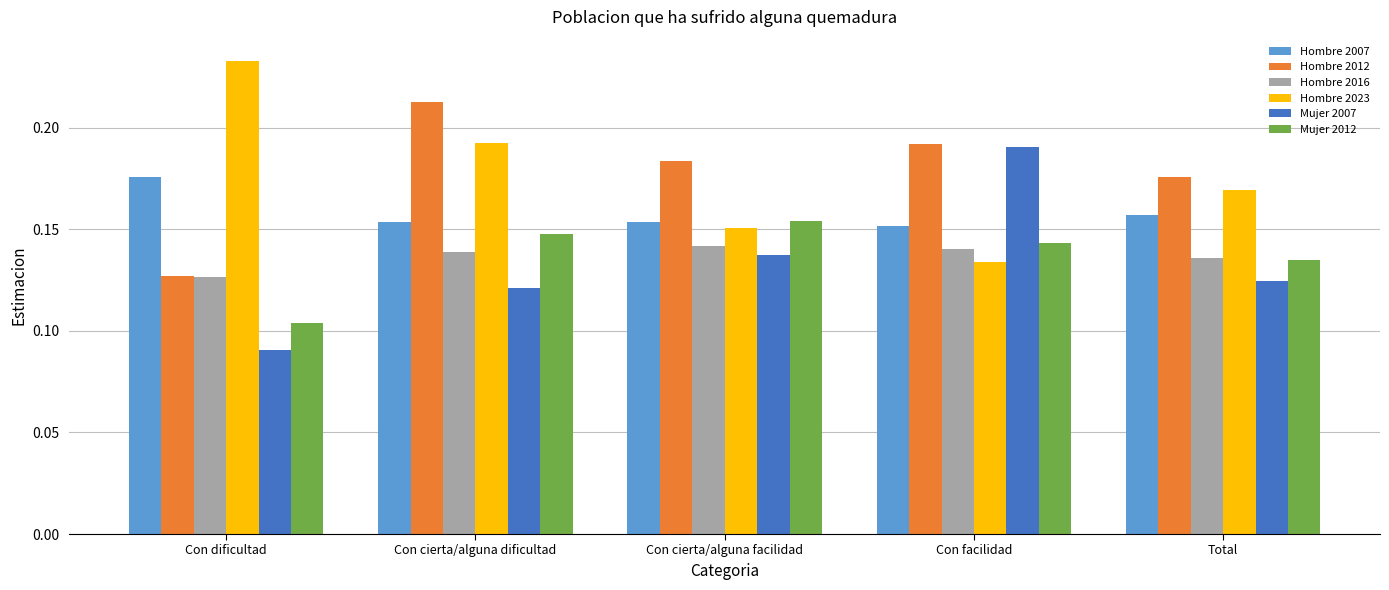

Rank the series by their maximum value, from lowest to highest.

Hombre 2016, Mujer 2012, Hombre 2007, Mujer 2007, Hombre 2012, Hombre 2023